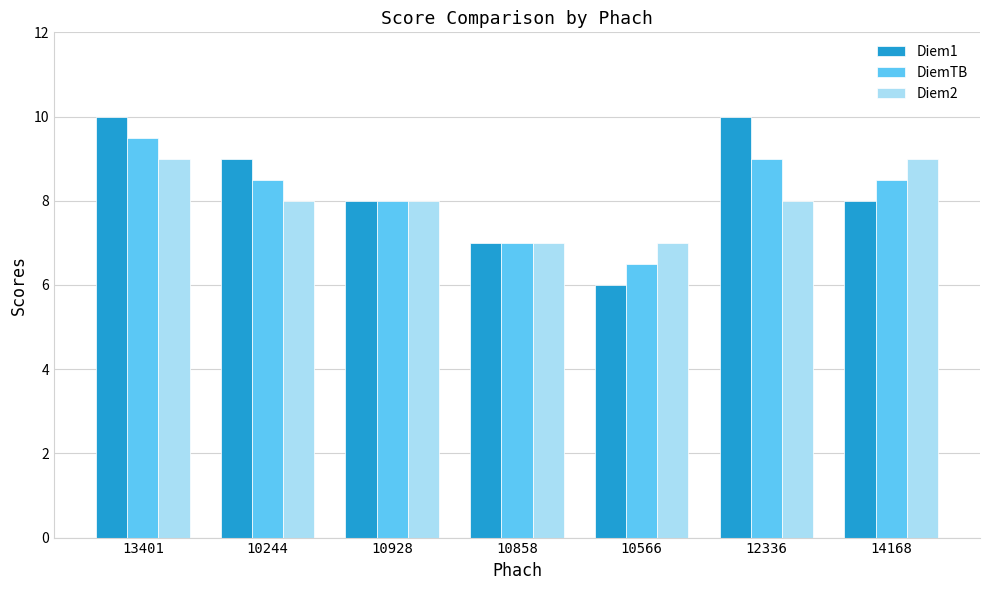

Between 10858 and 12336, which series saw the biggest shift?

Diem1